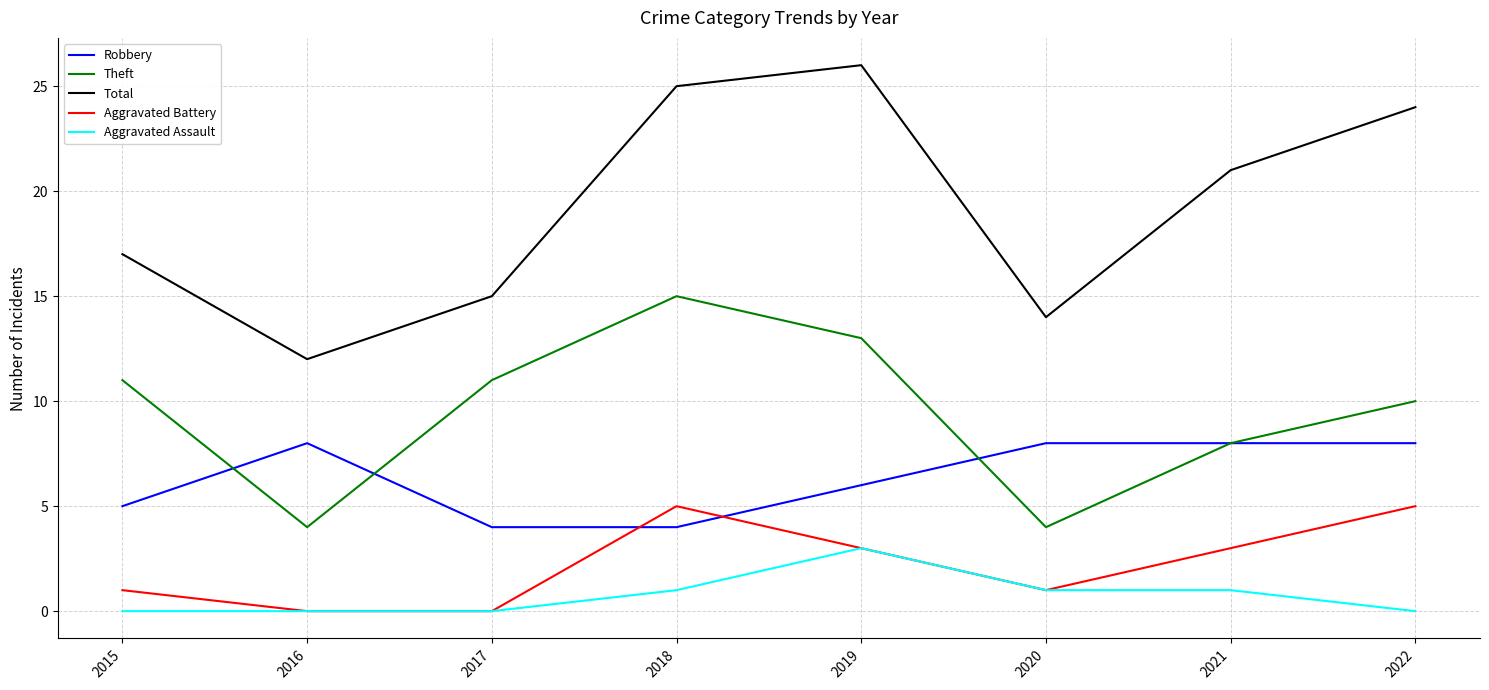

True or false: Aggravated Assault and Theft cross at least once.

False